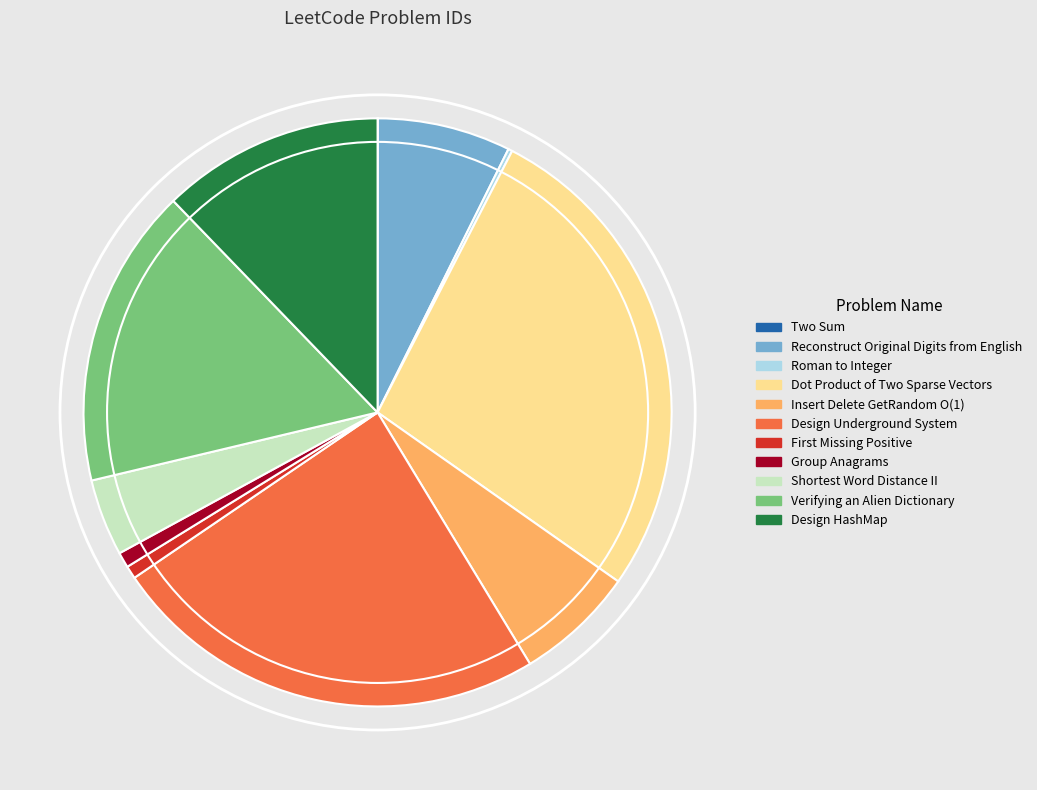

Is it true that Group Anagrams is 11% of the pie?

False